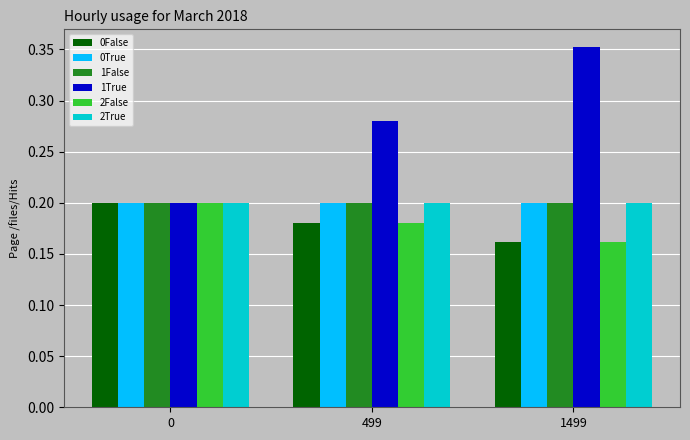

What are all the series names shown in the legend?

0False, 0True, 1False, 1True, 2False, 2True